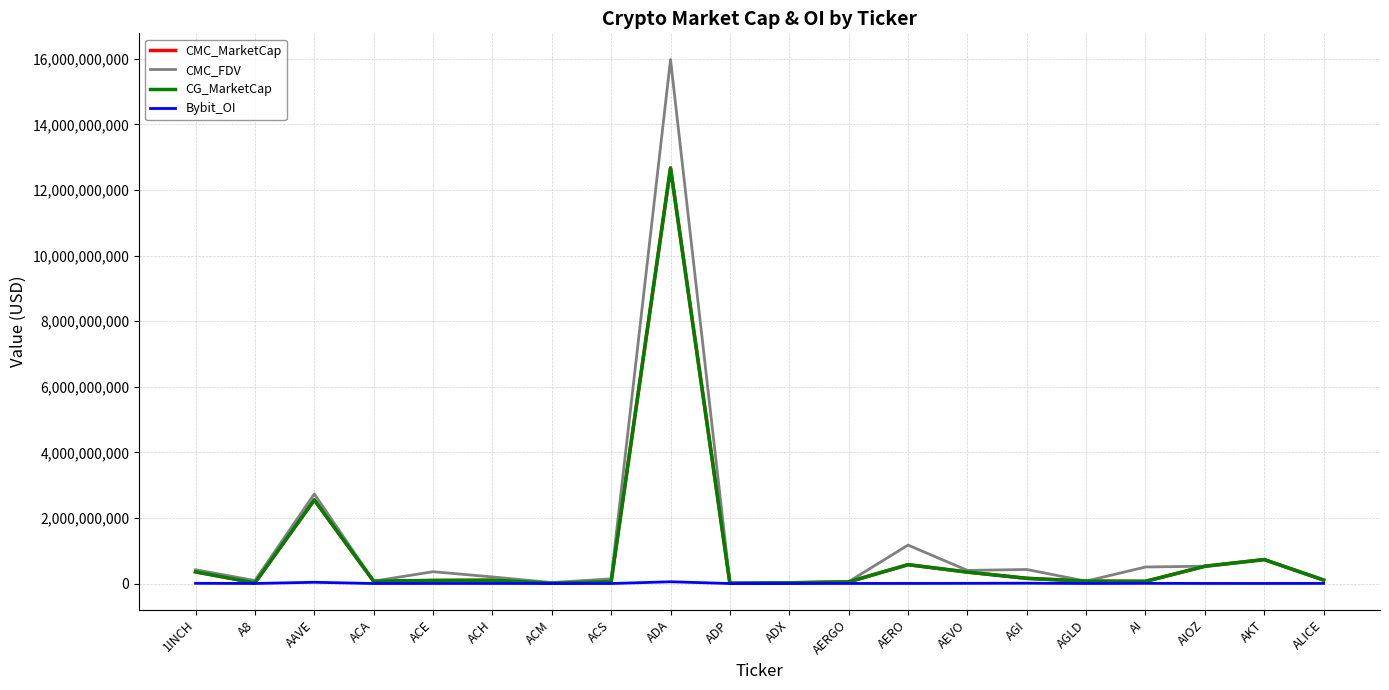

Which series has the largest total across all categories?

CMC_FDV